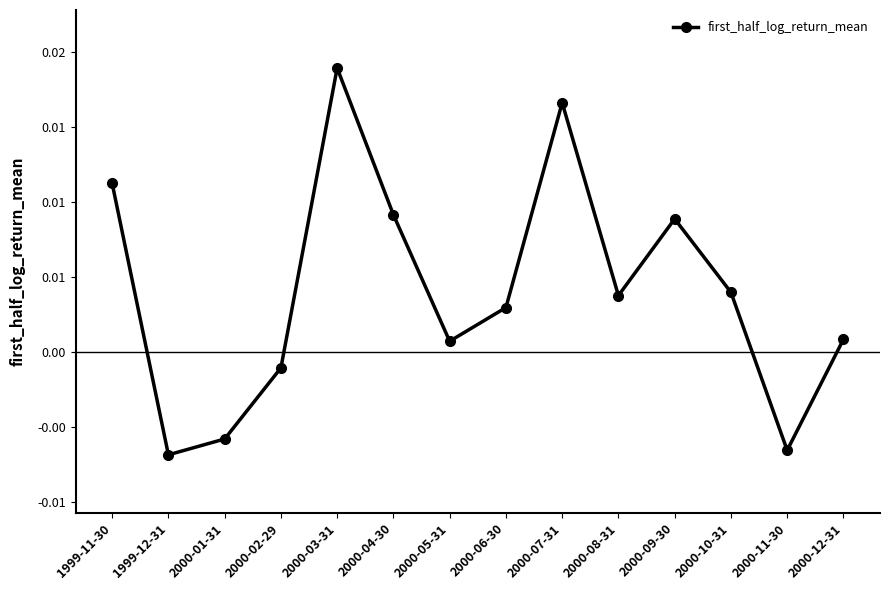

At which category does the chart reach its peak across all series?

2000-03-31